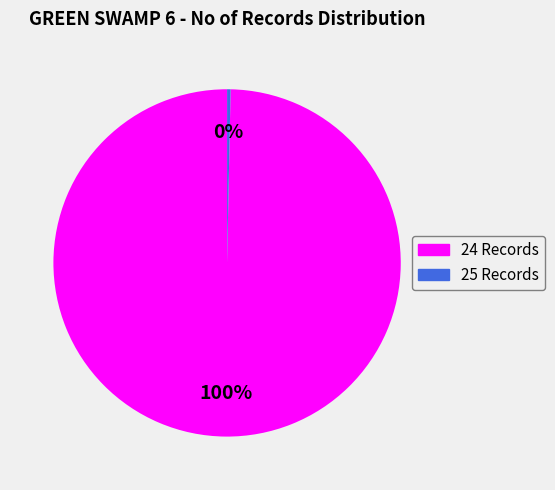

To the nearest percent, what percentage of the pie is 24 Records?

100%